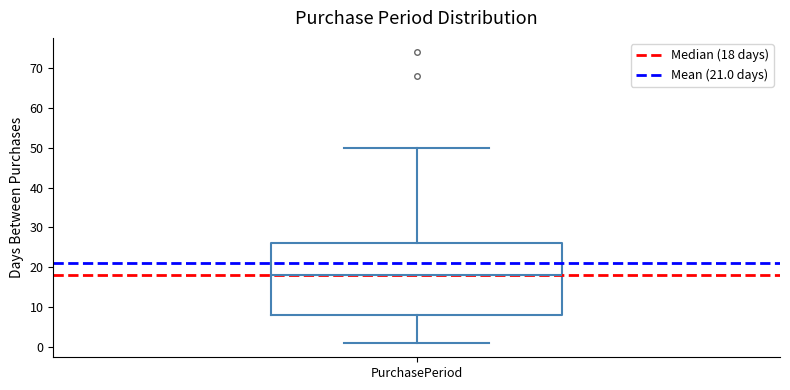

Read this box plot against the y-axis: the position of the median line, the range covered by the box, and the ends of both whiskers. The values are not printed on the chart, so give them approximately, as read against the axis.

median 18, box 8 to 26, whiskers 1 to 50